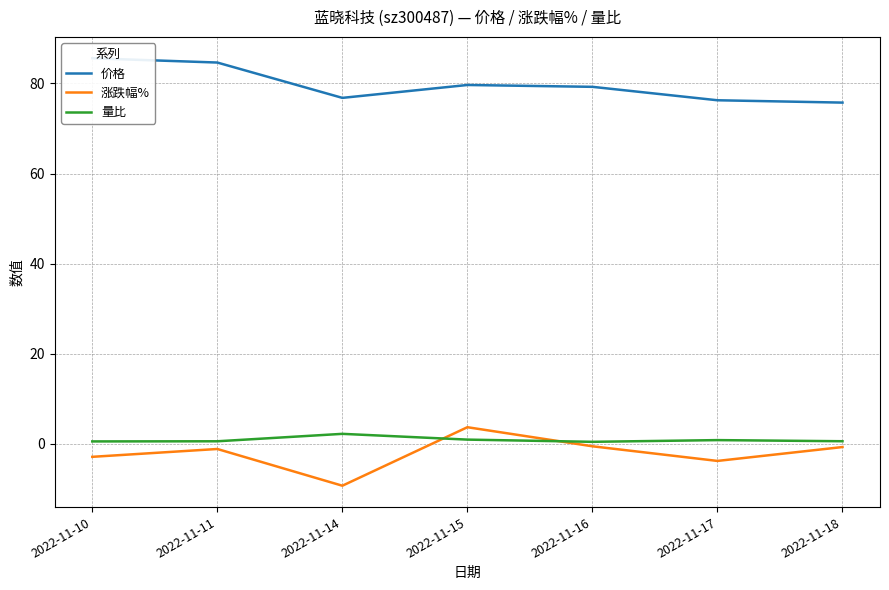

At how many categories does at least one series exceed -1?

7